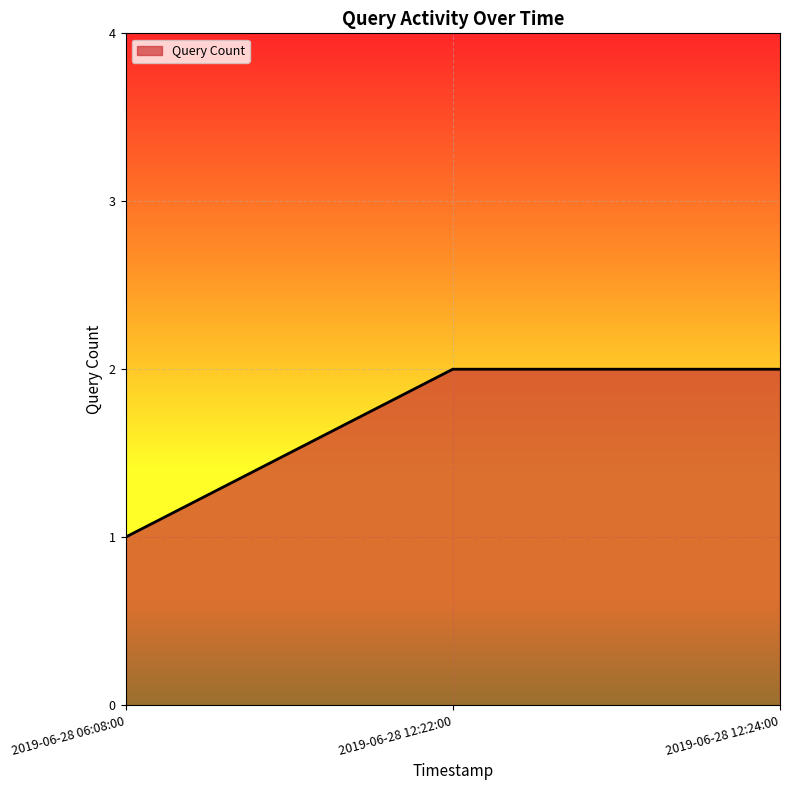

Which category has the lowest value across all series?

2019-06-28 06:08:00